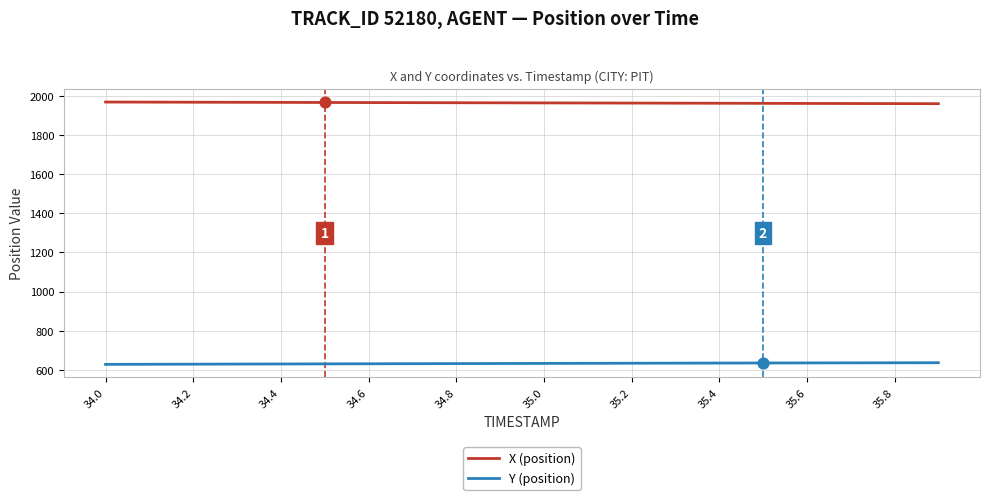

What are all the series names shown in the legend?

X (position), Y (position)